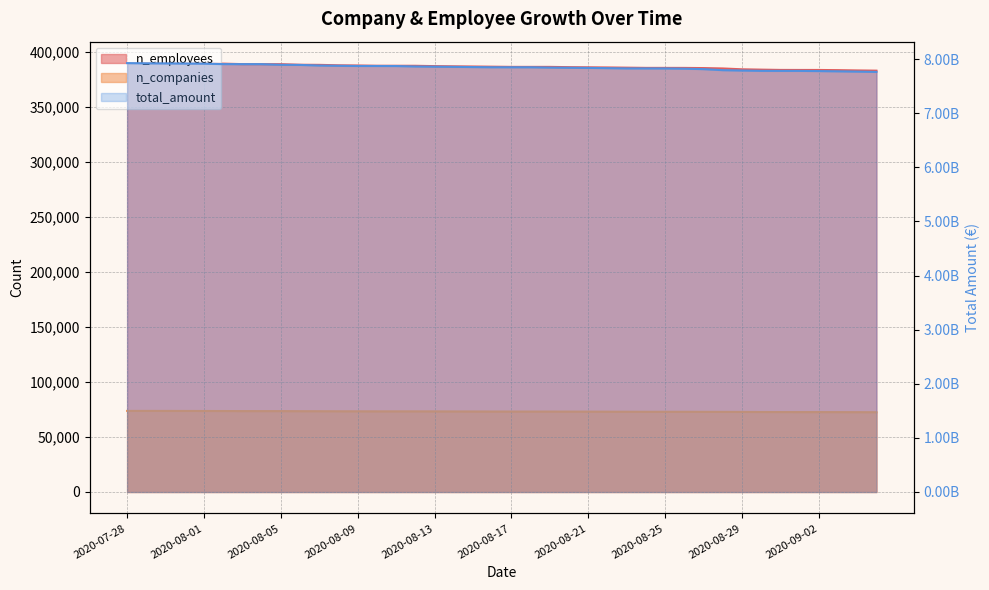

What value does the n_companies series have at 2020-08-17, to the nearest 50?

73150